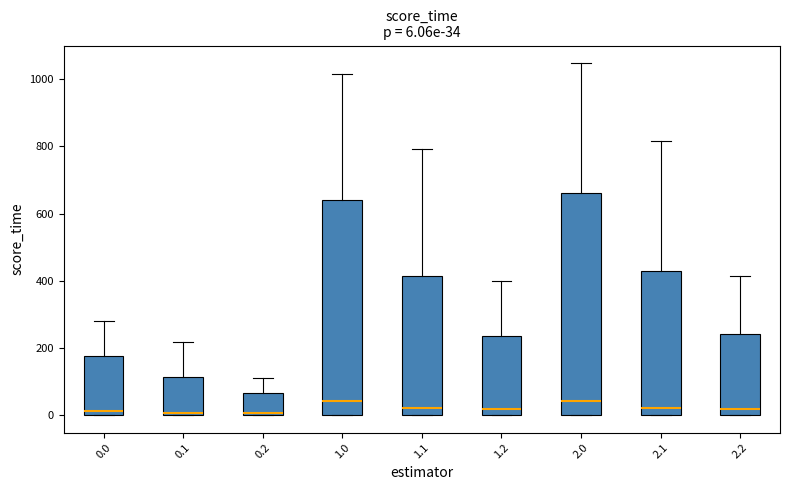

Which box is the tallest, from its lower edge to its upper edge?

2.0